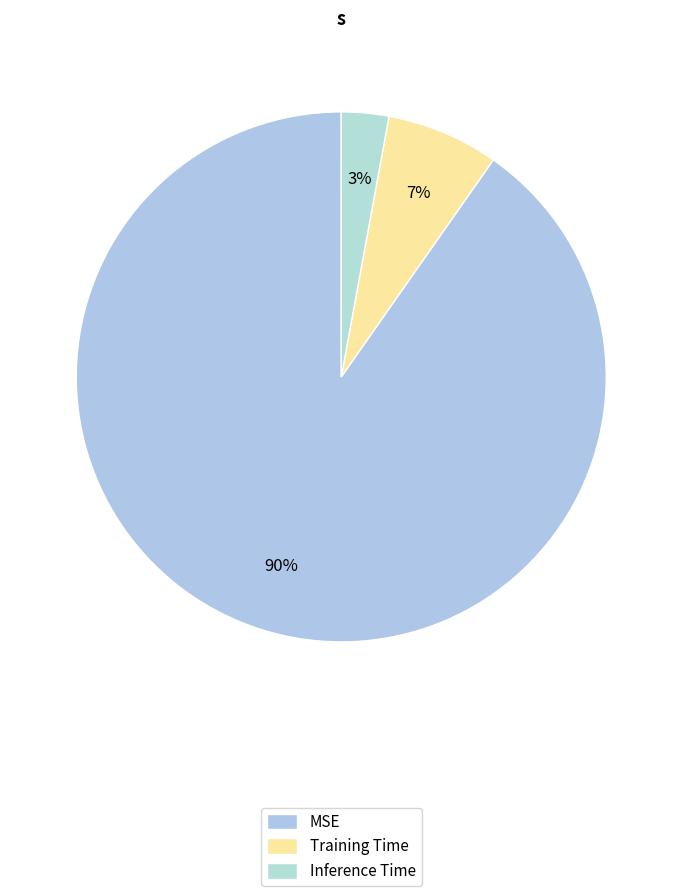

Combined, do Inference Time and MSE account for over 50%?

Yes